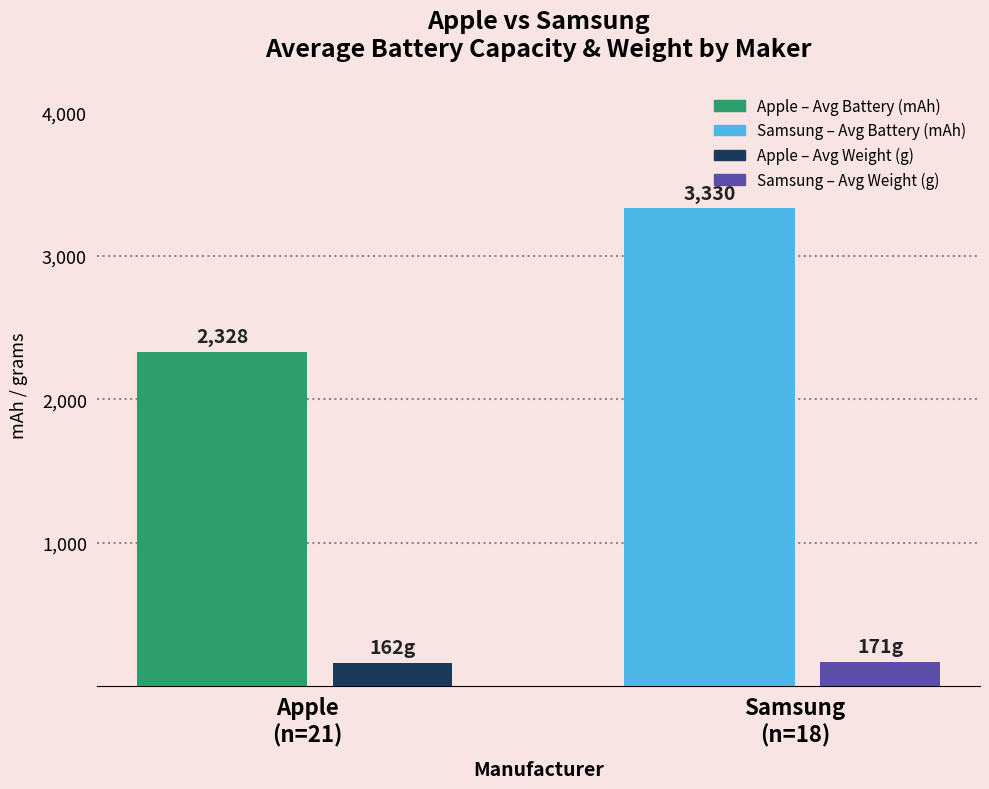

What is the minimum value shown in the chart?

162